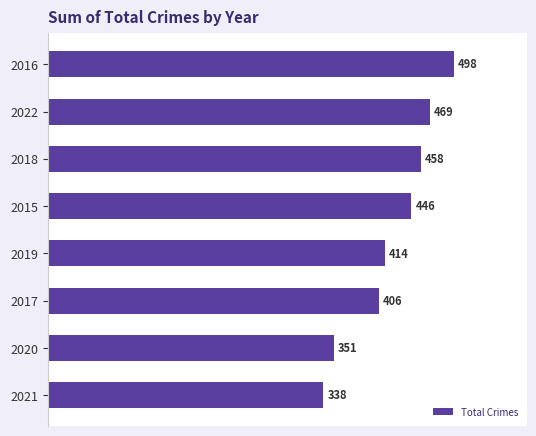

At which label is the value closest to 418?

2019